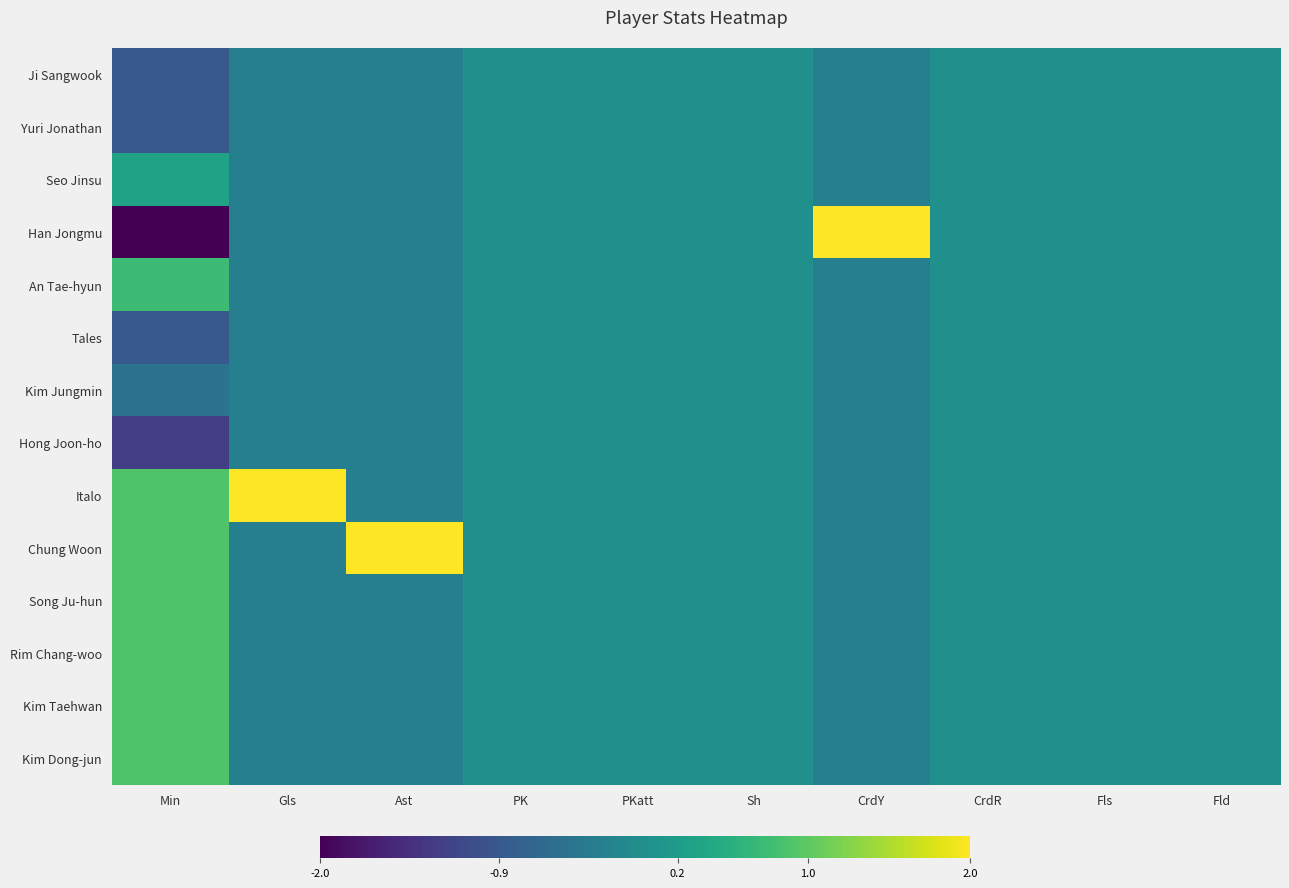

Which series has the largest range (max minus min)?

Han Jongmu